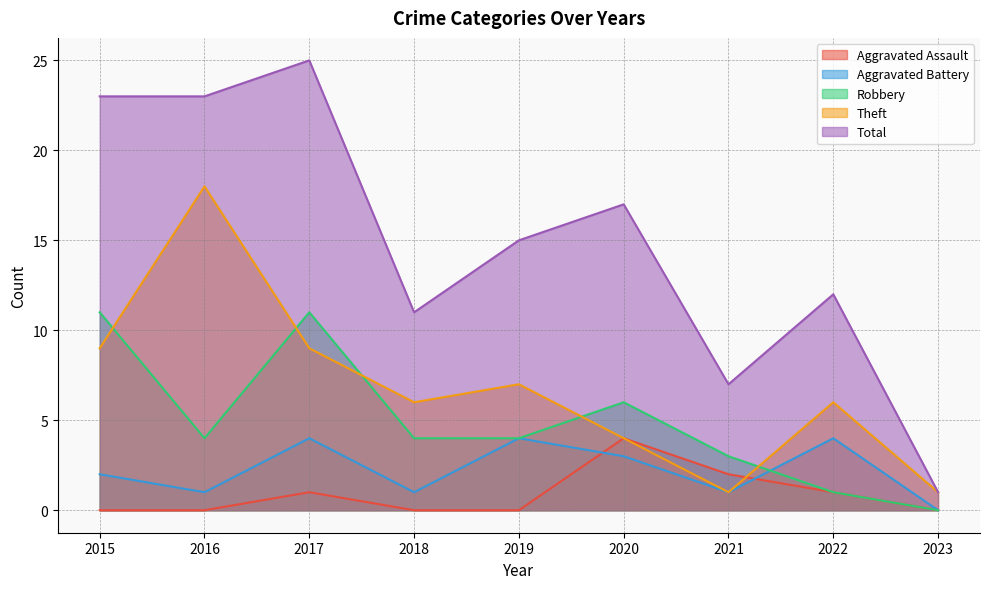

Which series has the widest spread of values?

Total